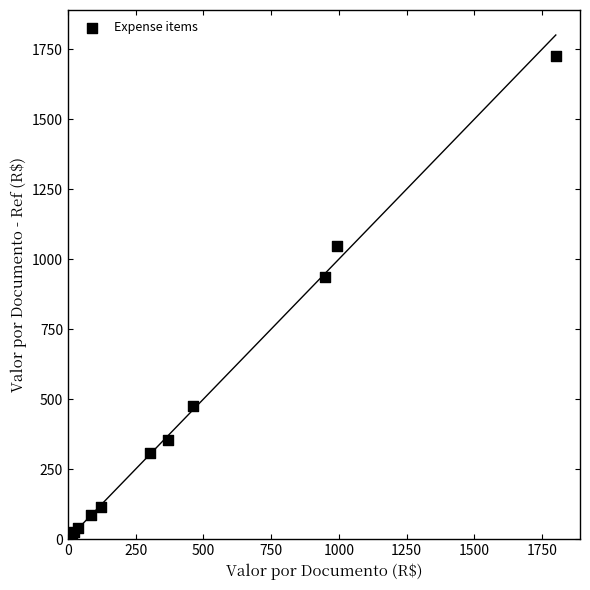

What Y value in the scatter plot is closest to 869?

935.7